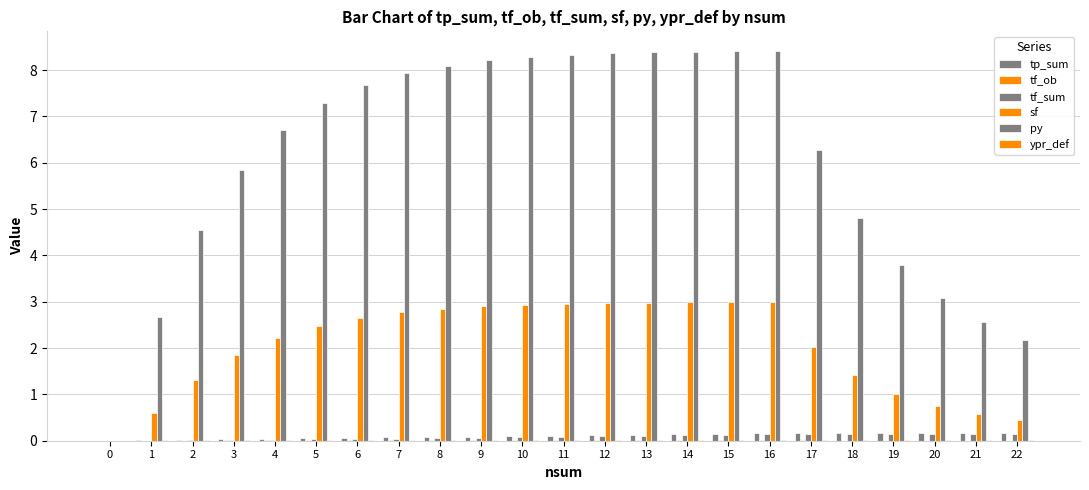

Reading left to right, extract all data points from this chart.

tp_sum: 0=0.0	1=0.0	2=0.0	3=0.0	4=0.0	5=0.1	6=0.1	7=0.1	8=0.1	9=0.1	10=0.1	11=0.1	12=0.1	13=0.1	14=0.1	15=0.1	16=0.2	17=0.2	18=0.2	19=0.2	20=0.2	21=0.2	22=0.2
tf_ob: 0=0.0	1=0.0	2=0.0	3=0.0	4=0.0	5=0.0	6=0.0	7=0.0	8=0.0	9=0.0	10=0.0	11=0.0	12=0.0	13=0.0	14=0.0	15=0.0	16=0.0	17=0.0	18=0.0	19=0.0	20=0.0	21=0.0	22=0.0
tf_sum: 0=0.0	1=0.0	2=0.0	3=0.0	4=0.0	5=0.0	6=0.0	7=0.0	8=0.1	9=0.1	10=0.1	11=0.1	12=0.1	13=0.1	14=0.1	15=0.1	16=0.1	17=0.1	18=0.1	19=0.1	20=0.2	21=0.2	22=0.2
sf: 0=0.0	1=0.6	2=1.3	3=1.8	4=2.2	5=2.5	6=2.7	7=2.8	8=2.8	9=2.9	10=2.9	11=3.0	12=3.0	13=3.0	14=3.0	15=3.0	16=3.0	17=2.0	18=1.4	19=1.0	20=0.7	21=0.6	22=0.4
py: 0=0.0	1=2.7	2=4.5	3=5.8	4=6.7	5=7.3	6=7.7	7=7.9	8=8.1	9=8.2	10=8.3	11=8.3	12=8.4	13=8.4	14=8.4	15=8.4	16=8.4	17=6.3	18=4.8	19=3.8	20=3.1	21=2.6	22=2.2
ypr_def: 0=0.0	1=0.0	2=0.0	3=0.0	4=0.0	5=0.0	6=0.0	7=0.0	8=0.0	9=0.0	10=0.0	11=0.0	12=0.0	13=0.0	14=0.0	15=0.0	16=0.0	17=0.0	18=0.0	19=0.0	20=0.0	21=0.0	22=0.0